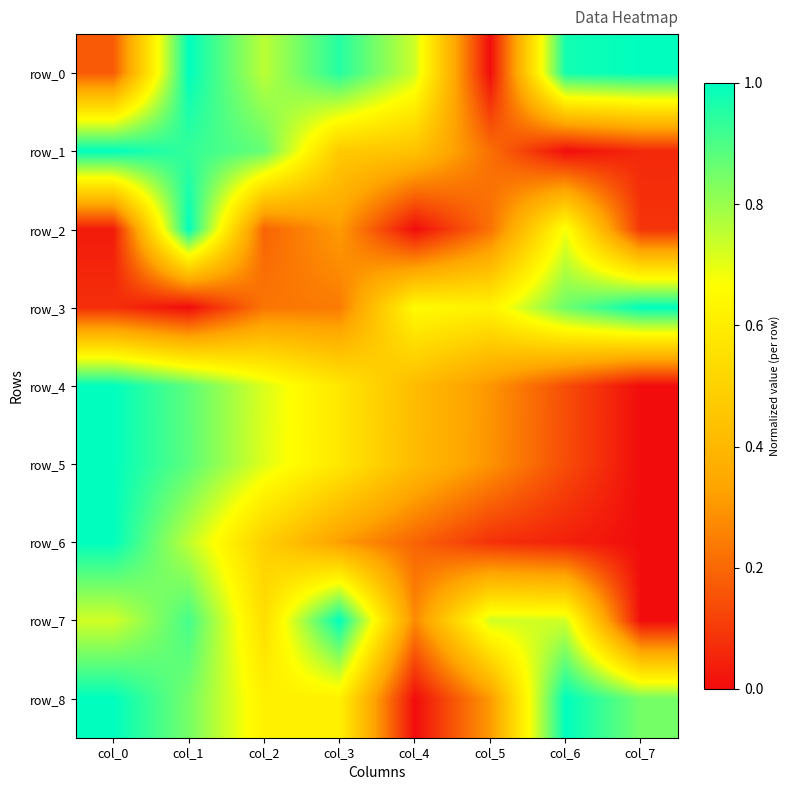

True or false: row_3 has a value of 0.4 at col_3.

False